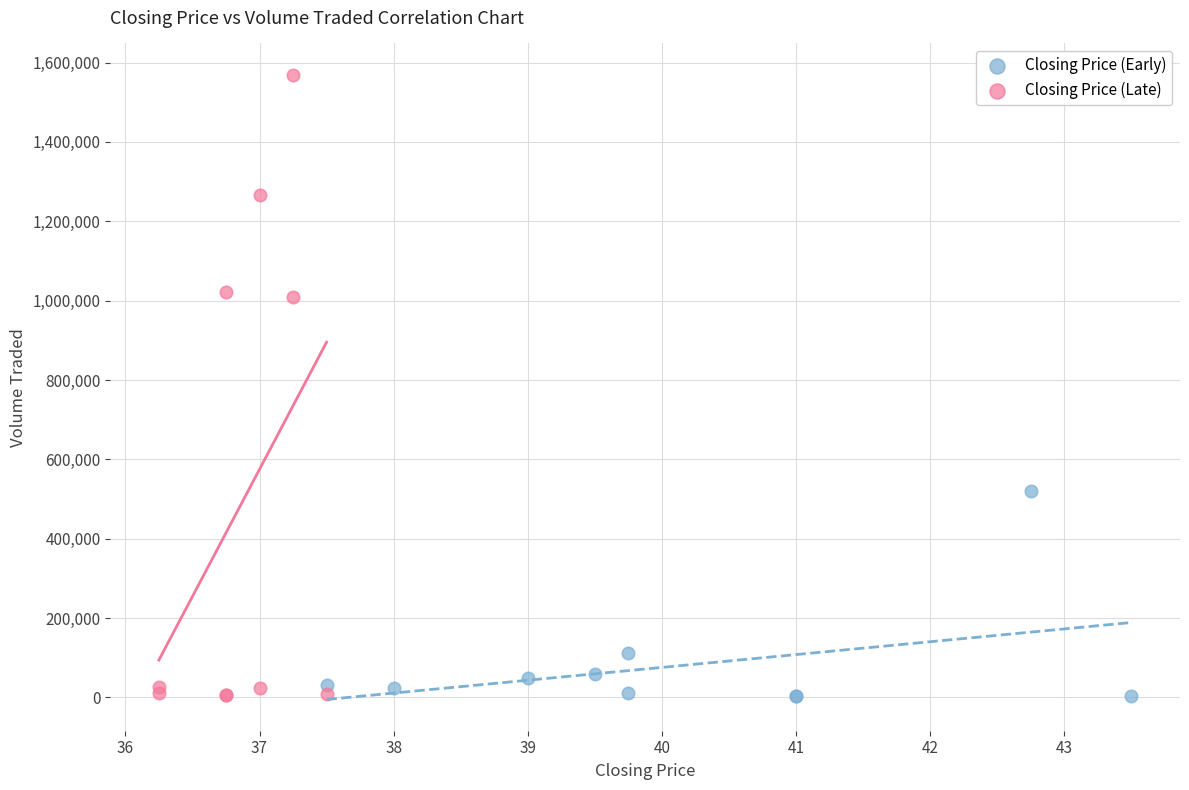

Which series has the widest spread of Y values?

Closing Price (Late)